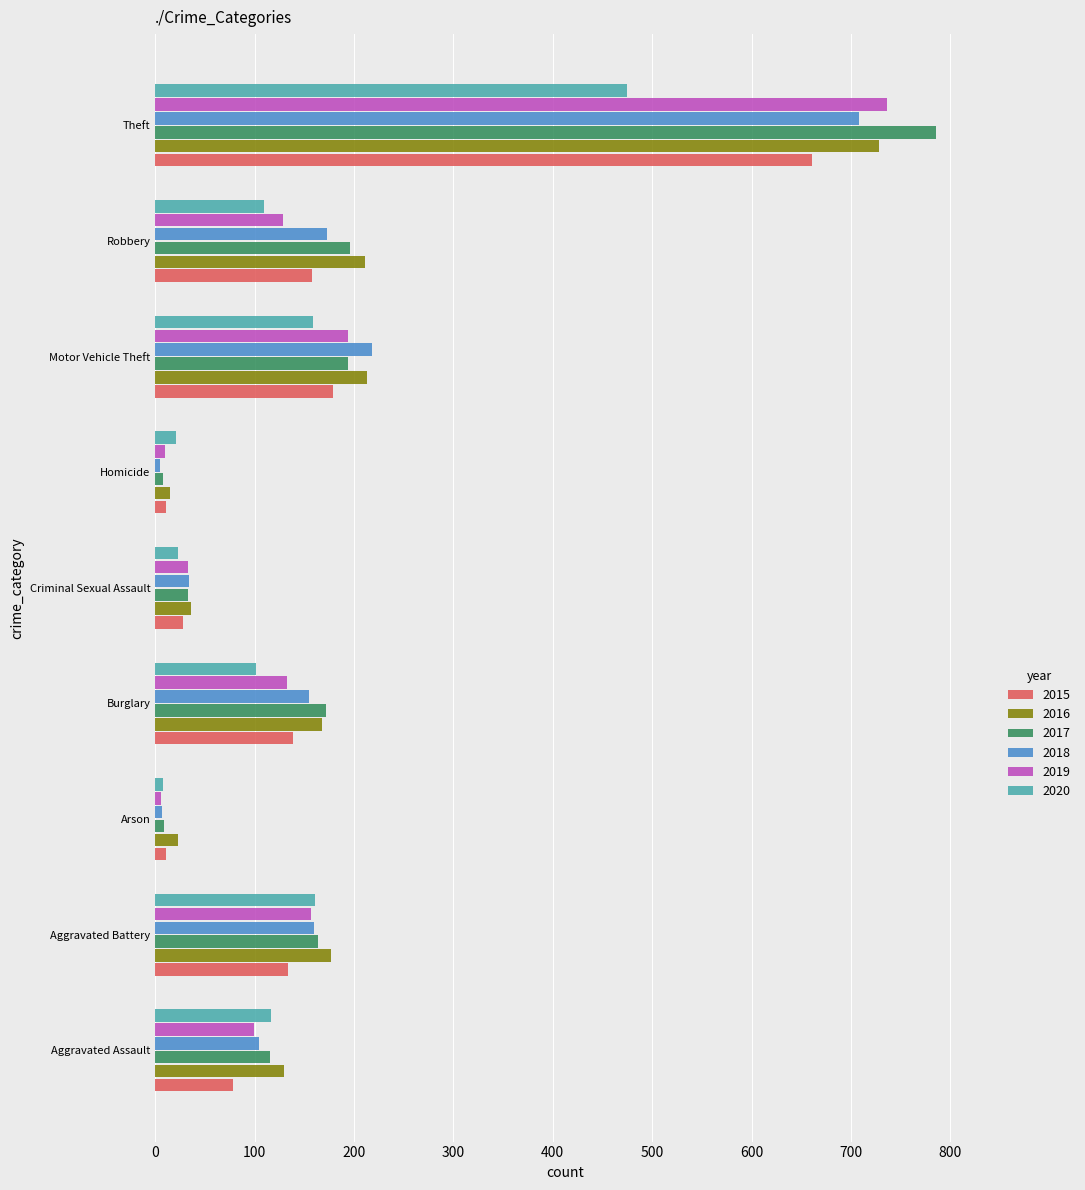

Which label corresponds to the largest value in the chart?

Theft